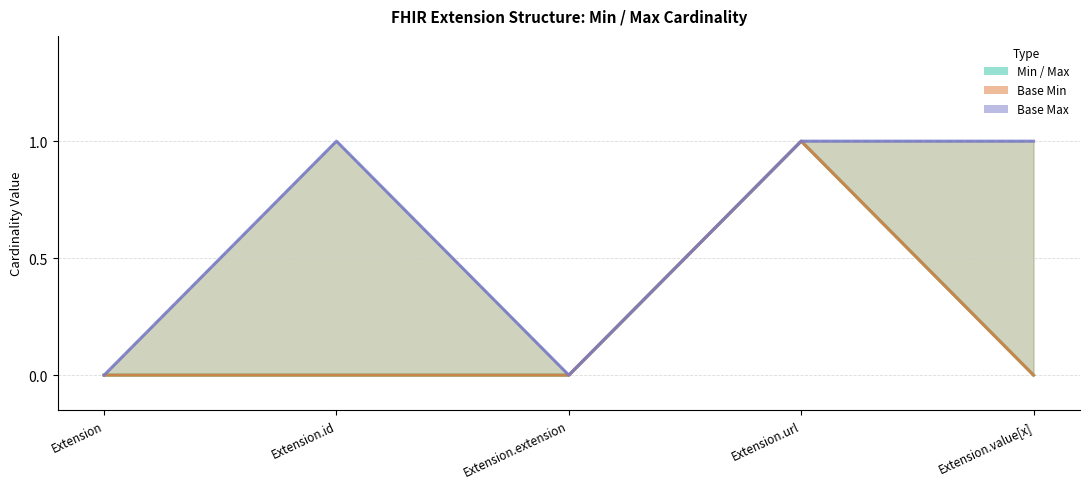

Reading right to left, what are all the values shown in this chart?

Min: Extension.value[x]=0	Extension.url=1	Extension.extension=0	Extension.id=0	Extension=0
Max (numeric): Extension.value[x]=1	Extension.url=1	Extension.extension=0	Extension.id=1	Extension=0
Base Min: Extension.value[x]=0	Extension.url=1	Extension.extension=0	Extension.id=0	Extension=0
Base Max: Extension.value[x]=1	Extension.url=1	Extension.extension=0	Extension.id=1	Extension=0